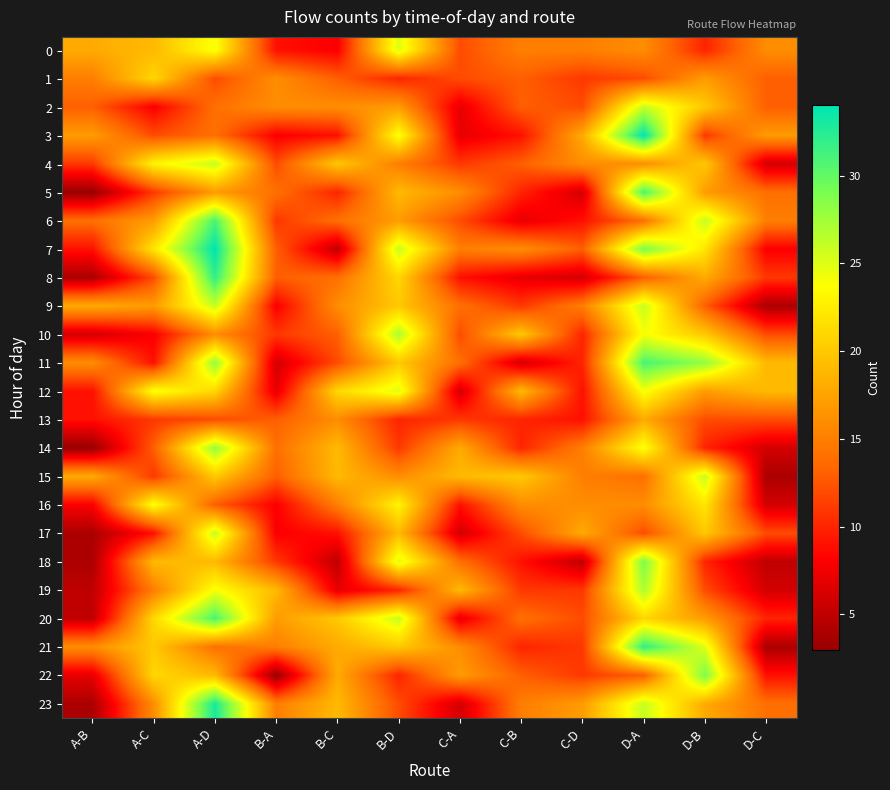

What is the spread (max minus min) of values at D-C?

15